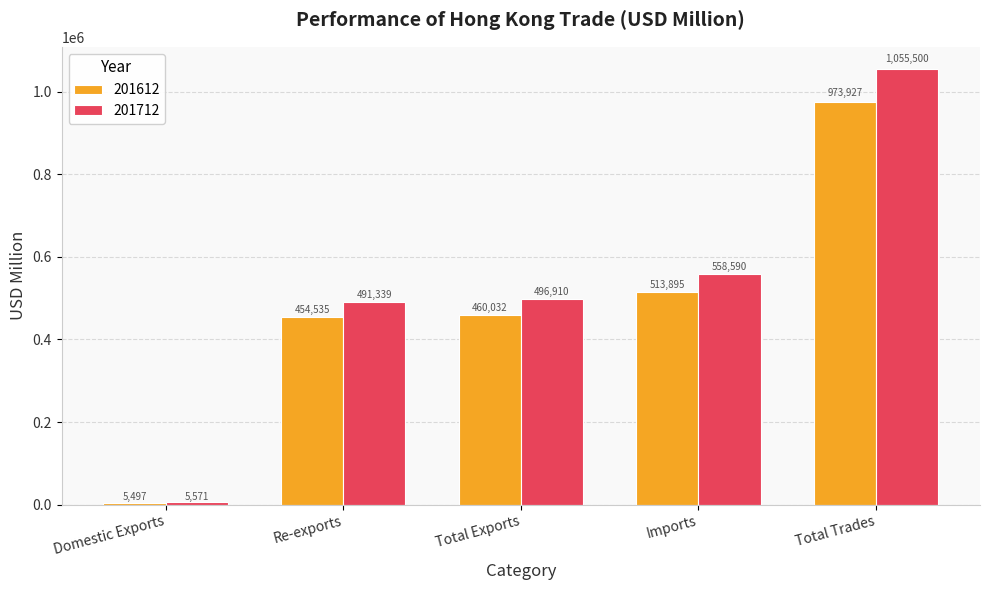

At how many categories does at least one series exceed 33419?

4